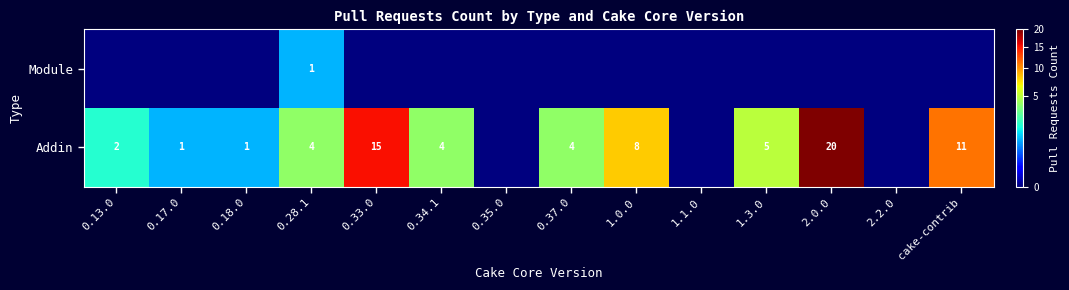

What is the total value across all series at 0.28.1?

5